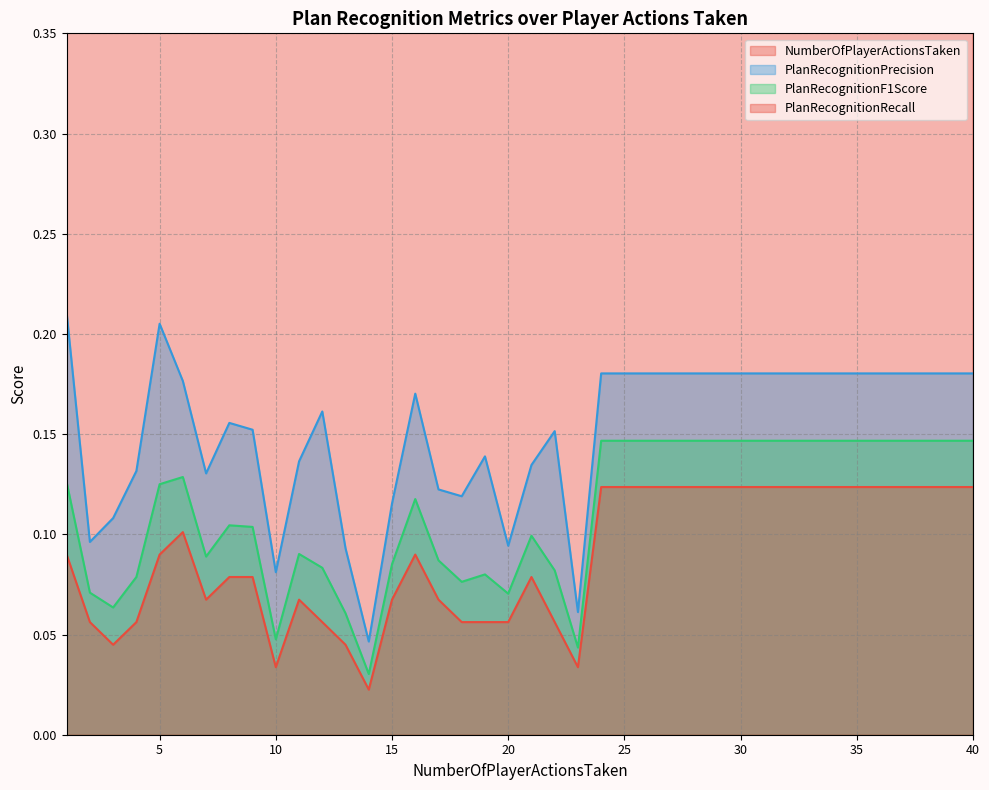

What is the highest value of the PlanRecognitionPrecision series?

0.2